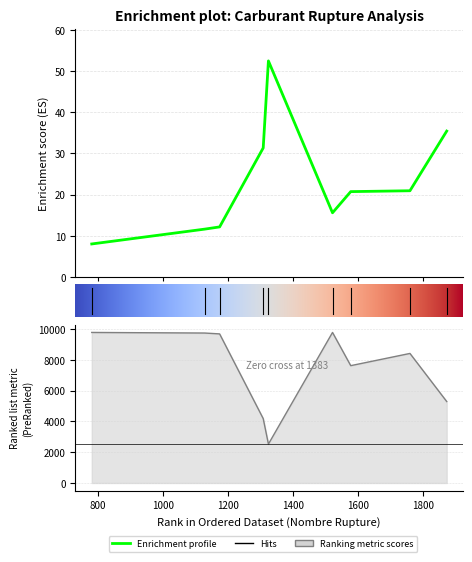

Reading left to right, what are all the values shown in this chart?

pourcentage_rupture: E10=20.7	E85=31.3	GPLc=52.5	Gazole=12.1	SP95=35.4	SP98=20.9	au_moins_un_produit=15.6	deux_produits=8.0	essence=11.6
nombre_stations: E10=7618.0	E85=4180.0	GPLc=2526.0	Gazole=9680.0	SP95=5289.0	SP98=8411.0	au_moins_un_produit=9774.0	deux_produits=9774.0	essence=9736.0